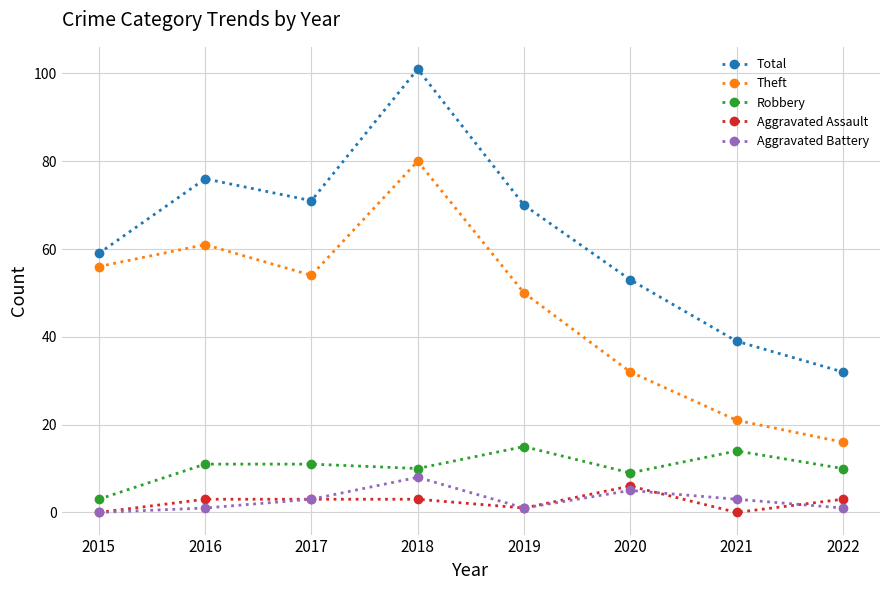

What is the difference between the second highest and second lowest values in the Theft series?

40